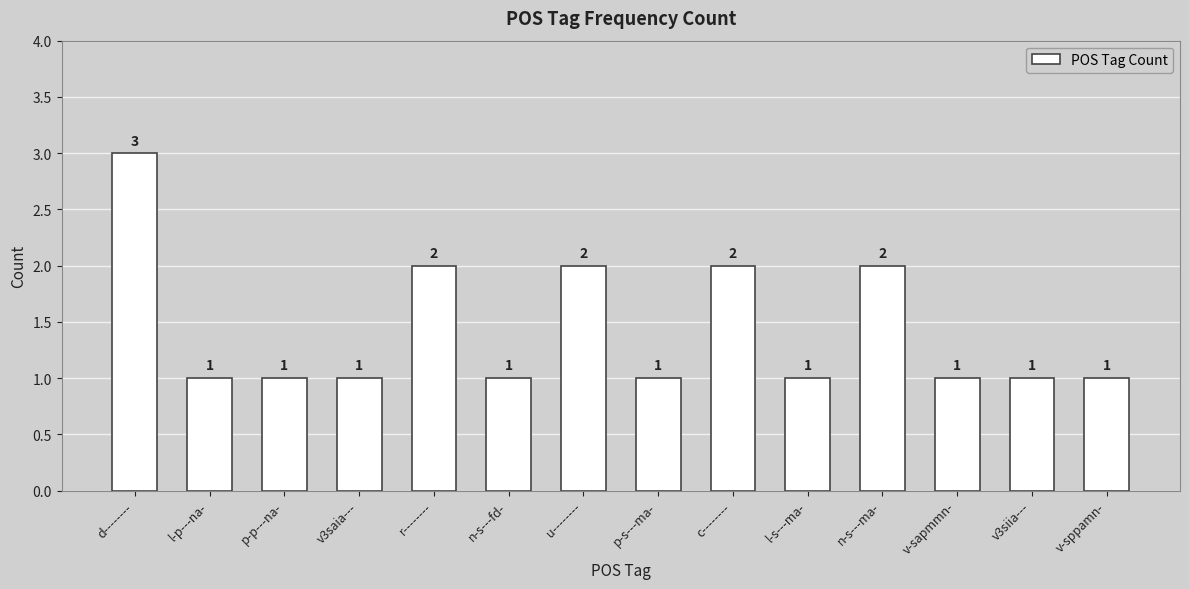

What is the greatest value displayed?

3